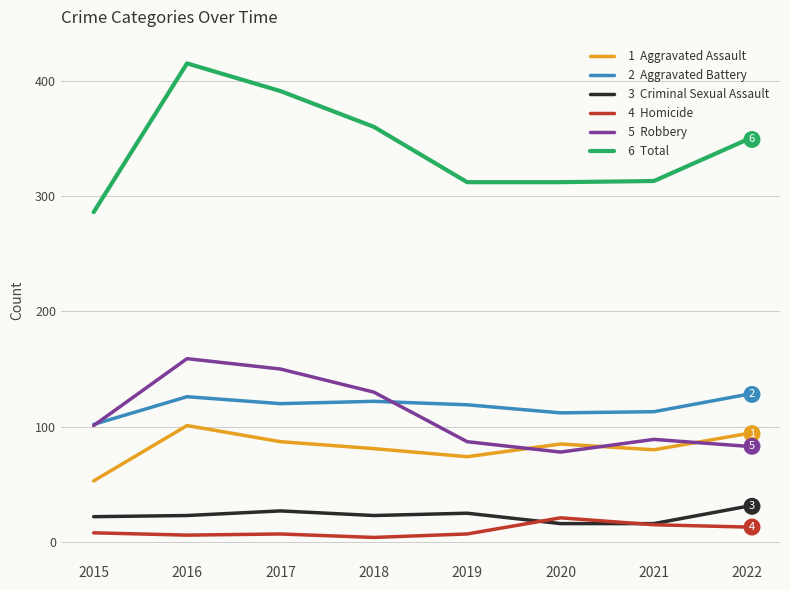

What is the total value across all series at 2020?

624